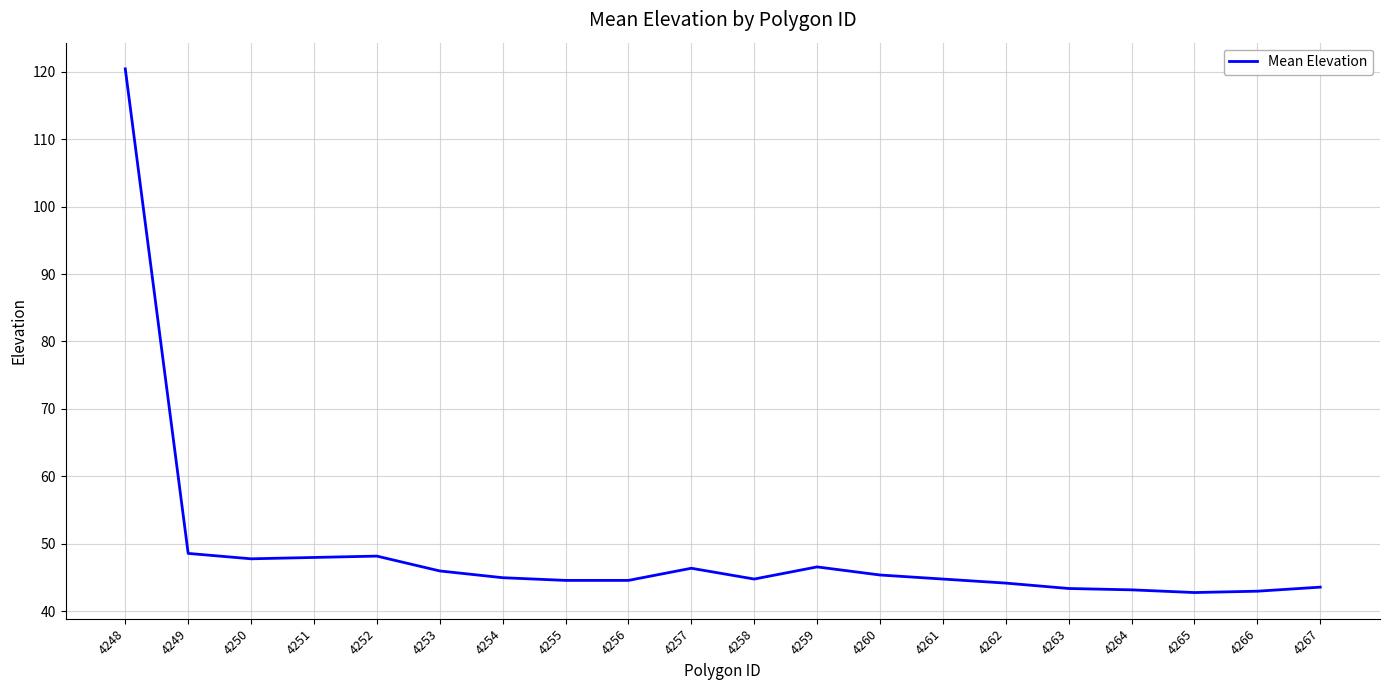

Read the value at 4264.

43.2